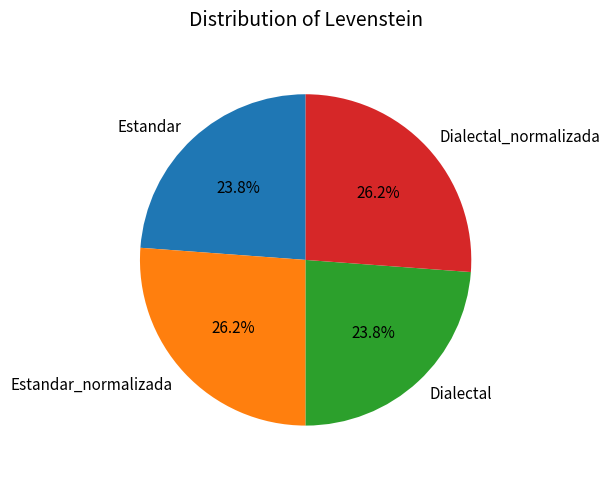

Which has a higher value, Dialectal or Estandar_normalizada?

Estandar_normalizada